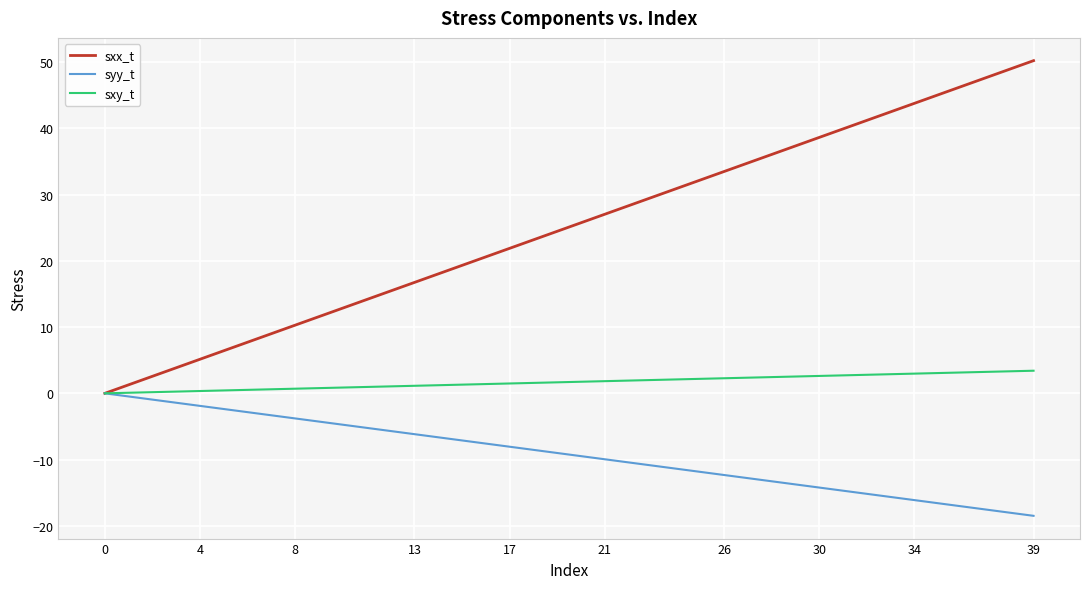

What is the greatest value displayed?

50.2